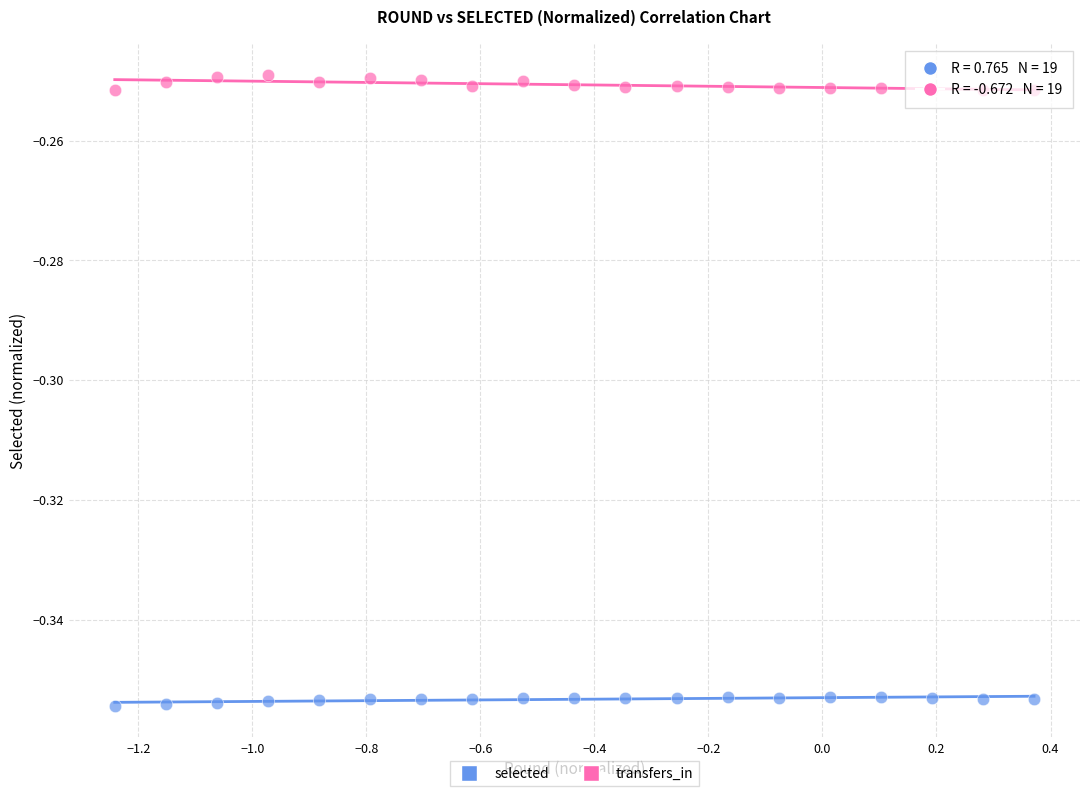

Across all data points, what is the range of X values (max minus min)?

1.6